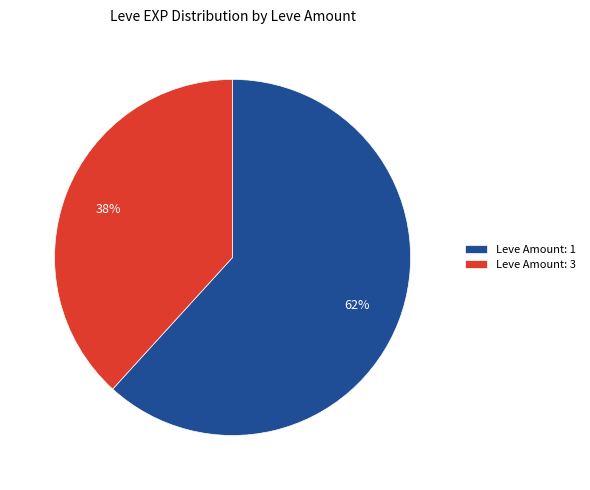

Which category has the smallest portion of the pie?

Leve Amount: 3